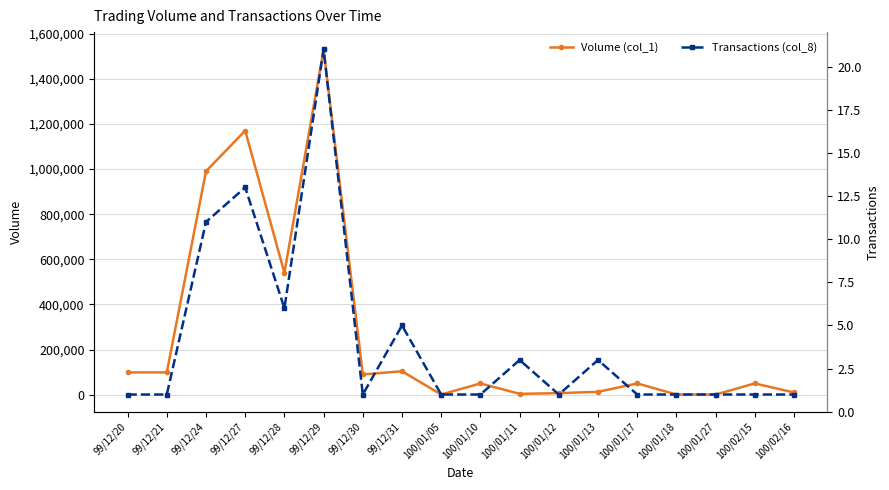

How many lines are shown in the chart?

2